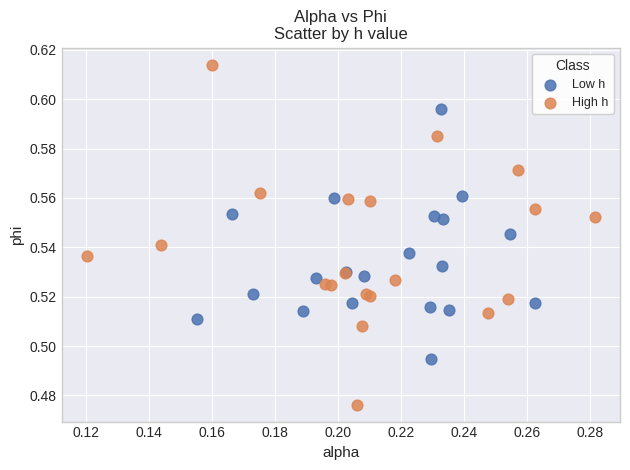

Which series reaches the maximum Y coordinate?

High h